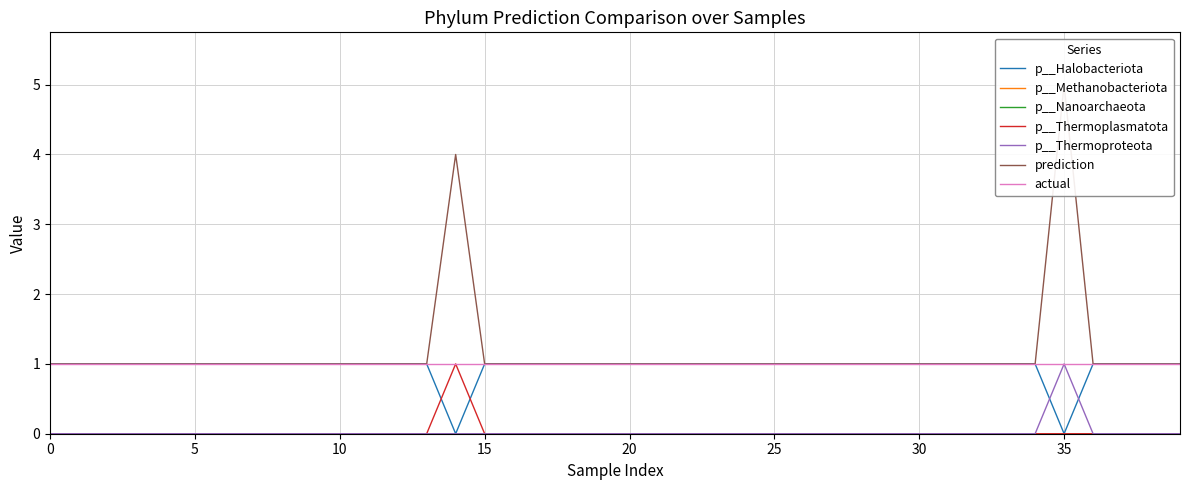

What is the difference between the second highest and second lowest values in the prediction series?

3